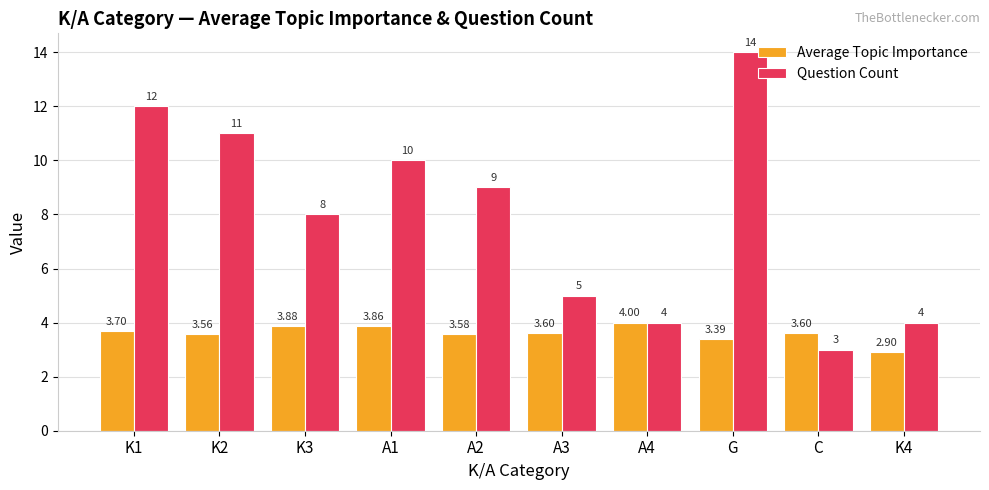

Is it true that Average Topic Importance equals 3.6 at A2?

True